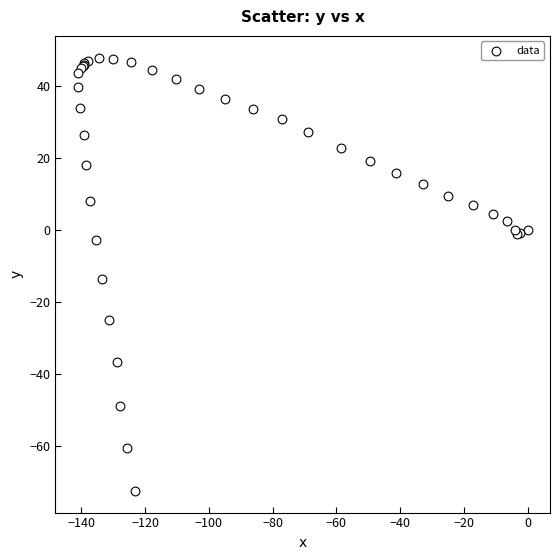

What Y value in the scatter plot is closest to -12?

-13.8